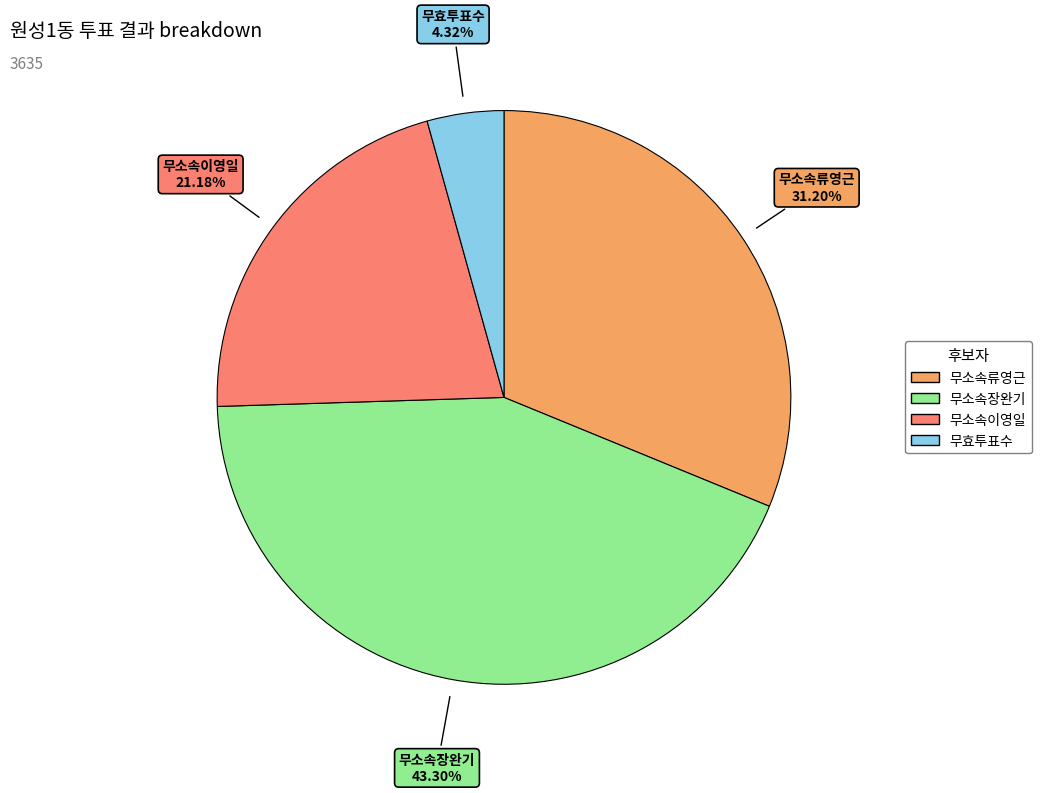

Is 무소속류영근 the majority of the pie?

No